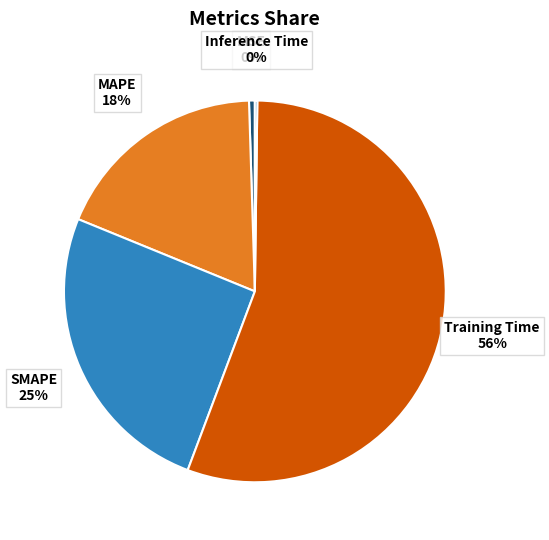

True or false: MAPE accounts for 18% of the total.

True